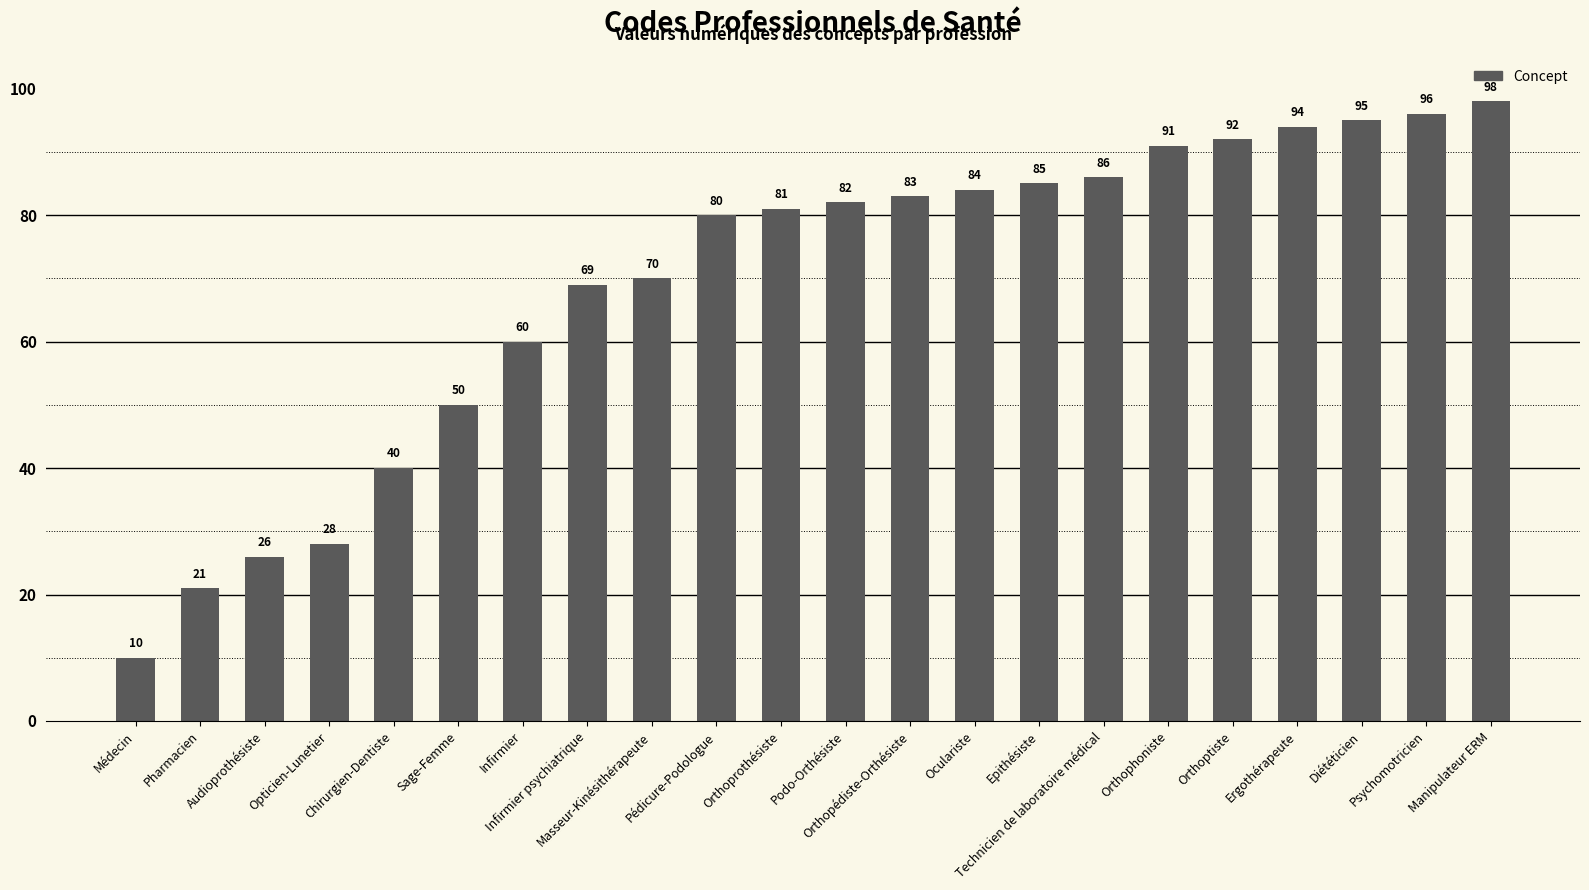

List the labels in order of value, largest first.

Manipulateur ERM, Psychomotricien, Diététicien, Ergothérapeute, Orthoptiste, Orthophoniste, Technicien de laboratoire médical, Epithésiste, Oculariste, Orthopédiste-Orthésiste, Podo-Orthésiste, Orthoprothésiste, Pédicure-Podologue, Masseur-Kinésithérapeute, Infirmier psychiatrique, Infirmier, Sage-Femme, Chirurgien-Dentiste, Opticien-Lunetier, Audioprothésiste, Pharmacien, Médecin